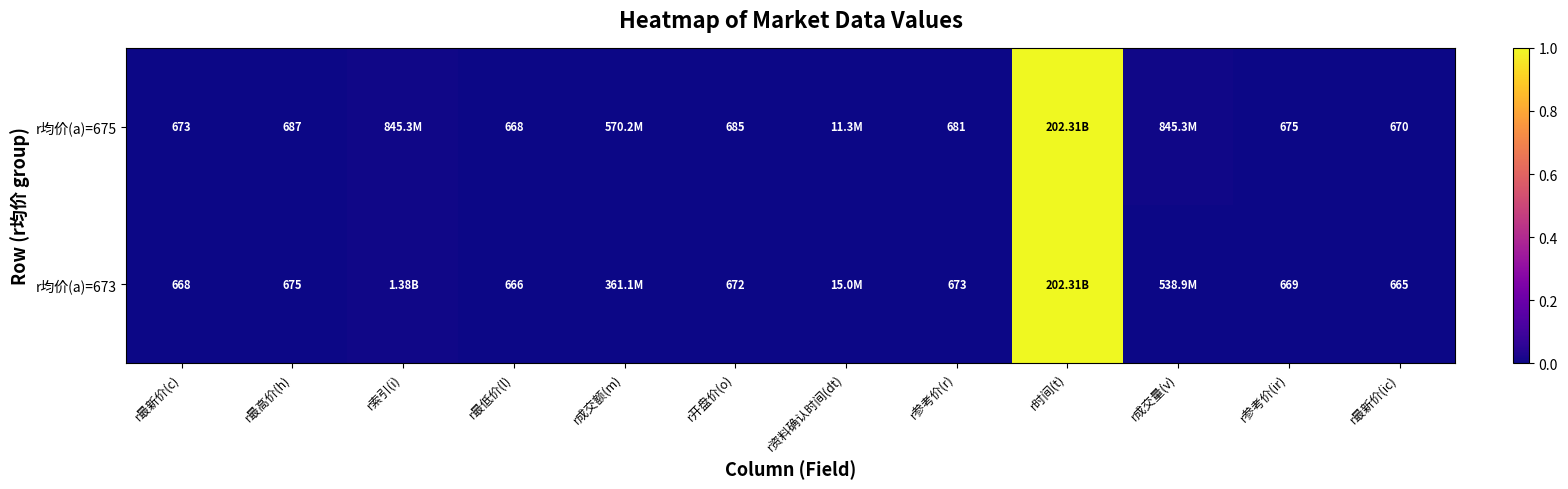

Is the value of r均价(a)=675 at r参考价(ir) greater than the value of r均价(a)=673 at r参考价(r)?

Yes